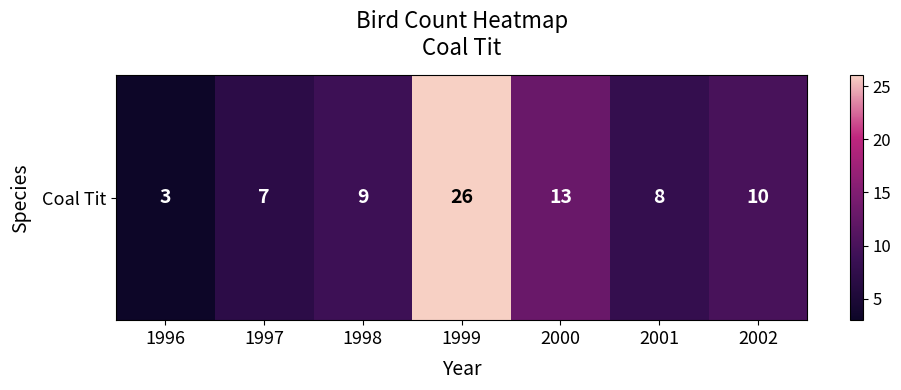

What is the ratio of the value at 1997 to the value at 1996?

2.3